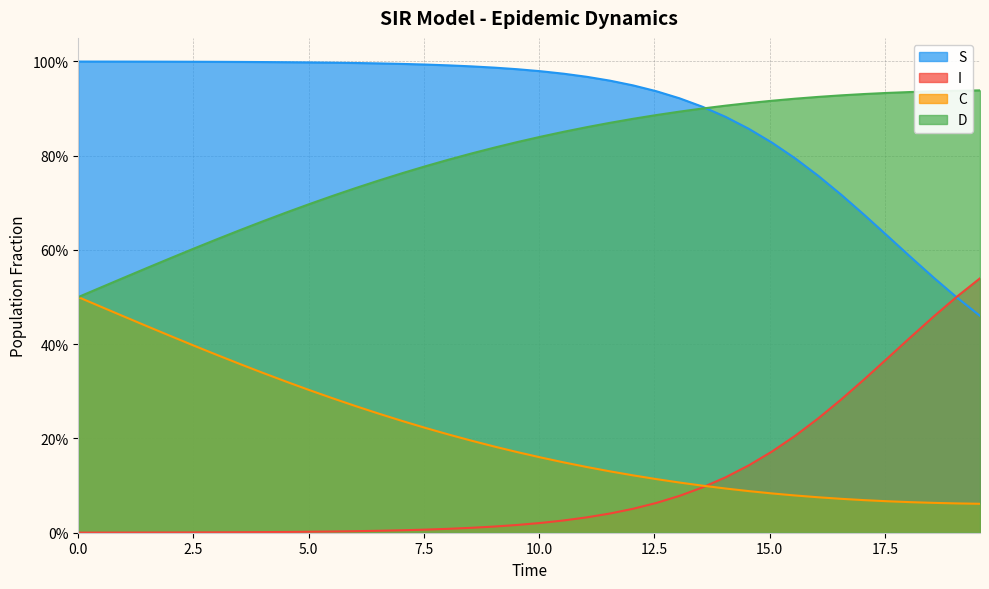

What is the highest value of the C series?

0.5